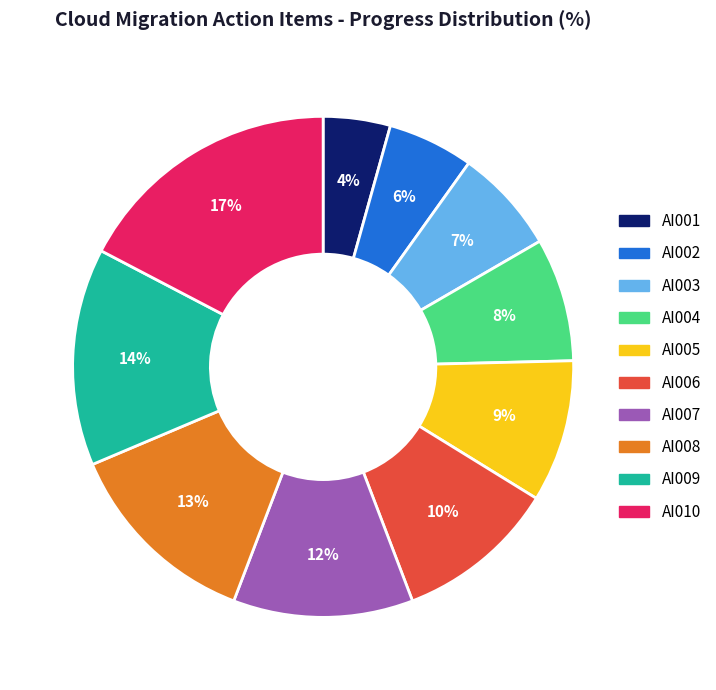

Is AI005 the majority of the pie?

No